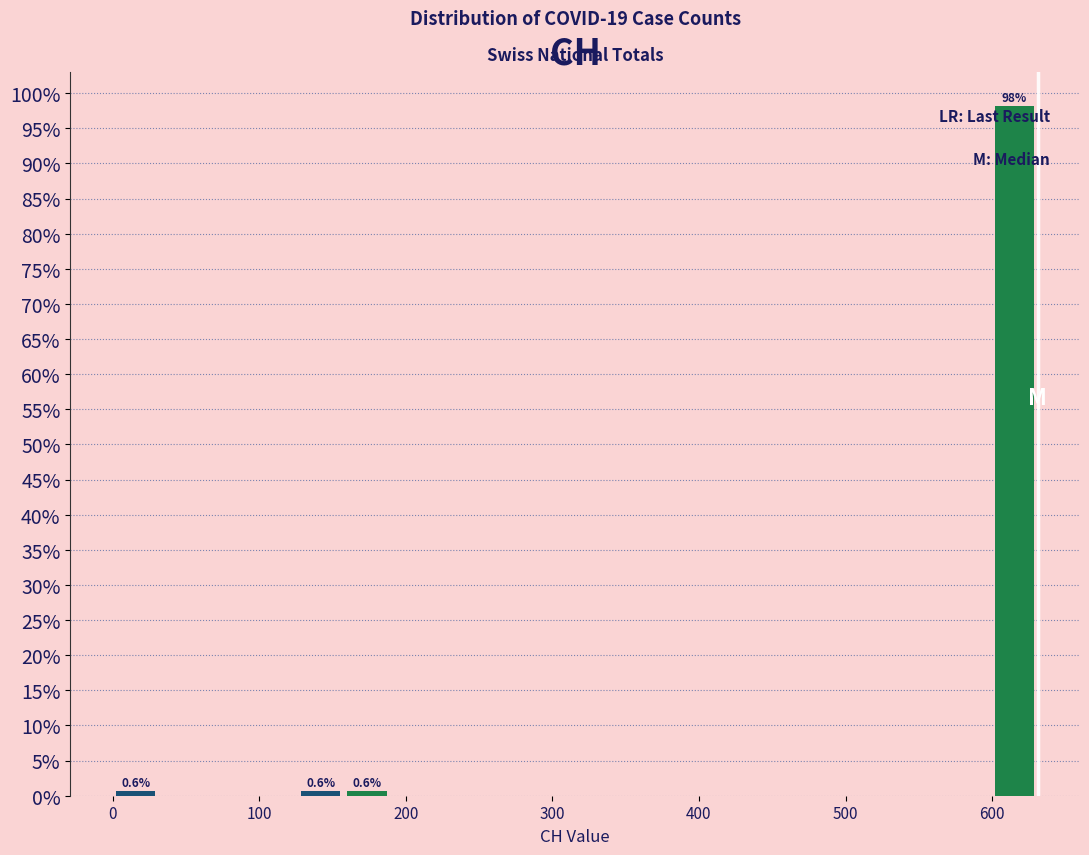

Around what value on the x-axis is the tallest bar? Give the approximate position of its centre, as read against the axis.

620